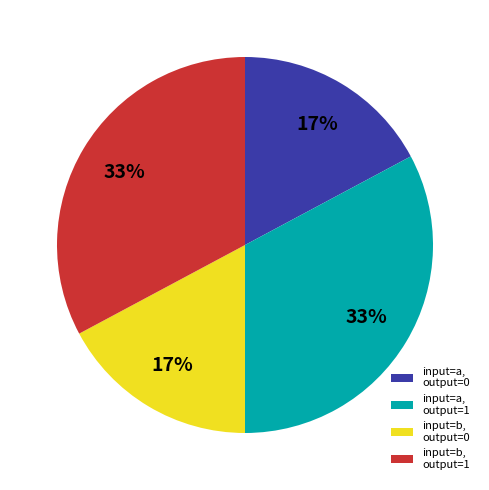

What percentage is the input=a, output=1 slice, to the nearest percent?

33%